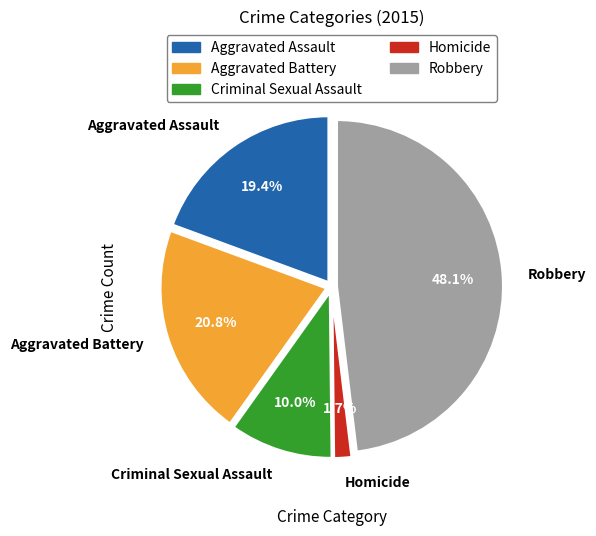

Which has a higher value, Criminal Sexual Assault or Homicide?

Criminal Sexual Assault